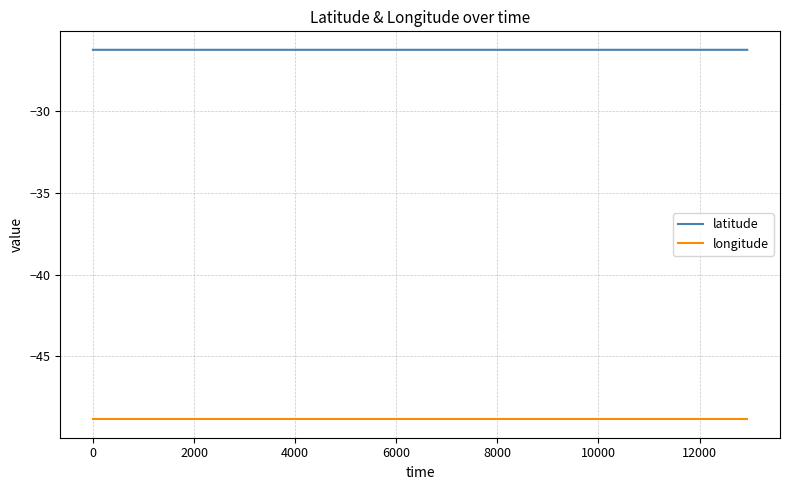

True or false: longitude and latitude intersect in this chart.

False